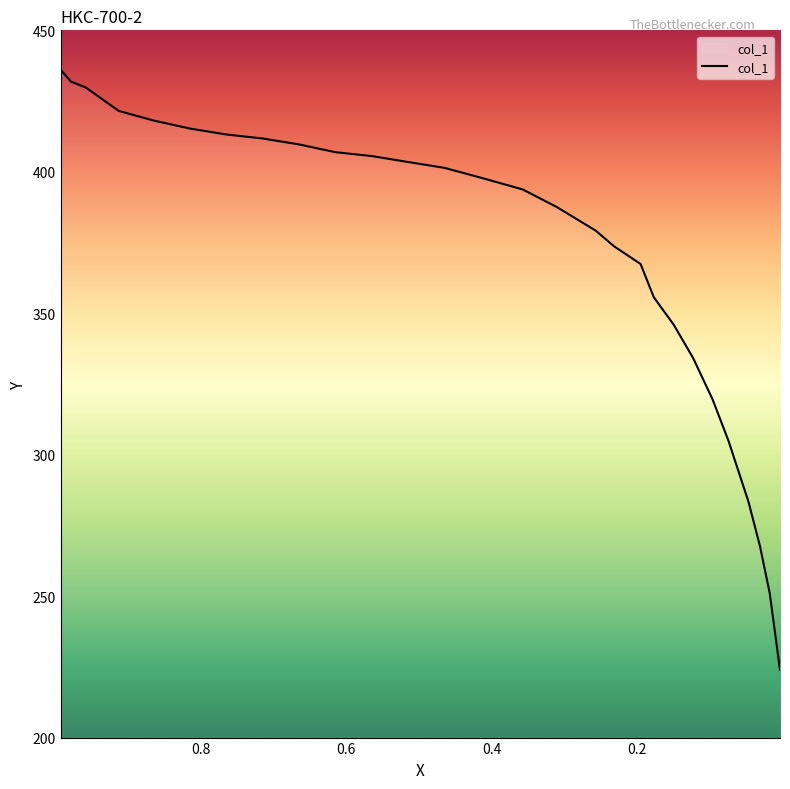

How many values are below 397?

14